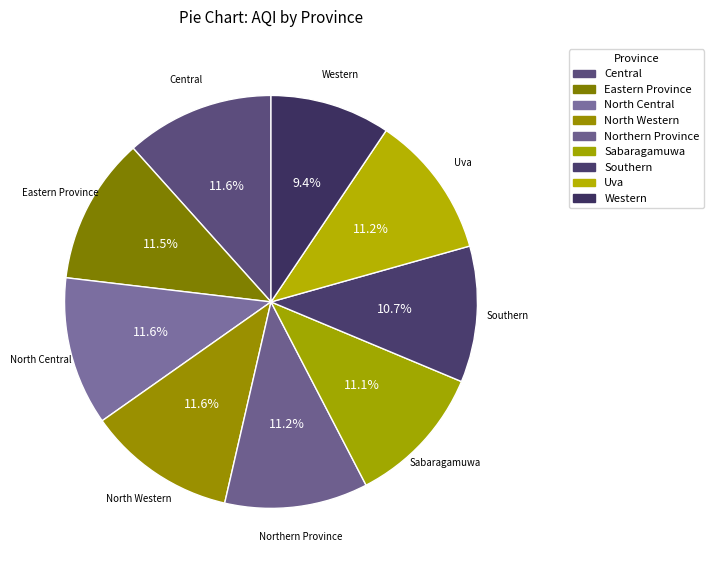

To the nearest percent, what is the average slice percentage?

11%